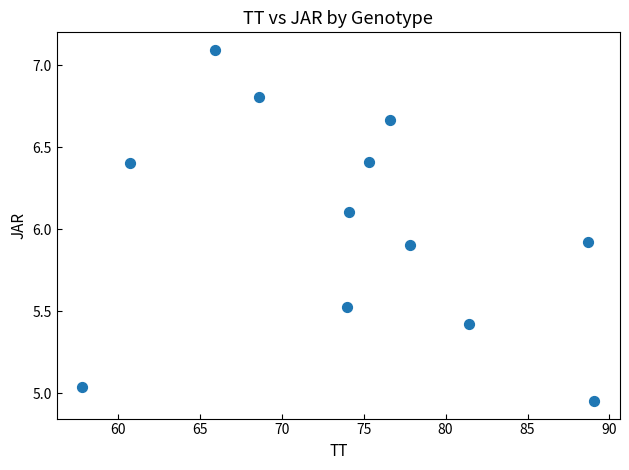

What is the range of X values (max minus min)?

31.2